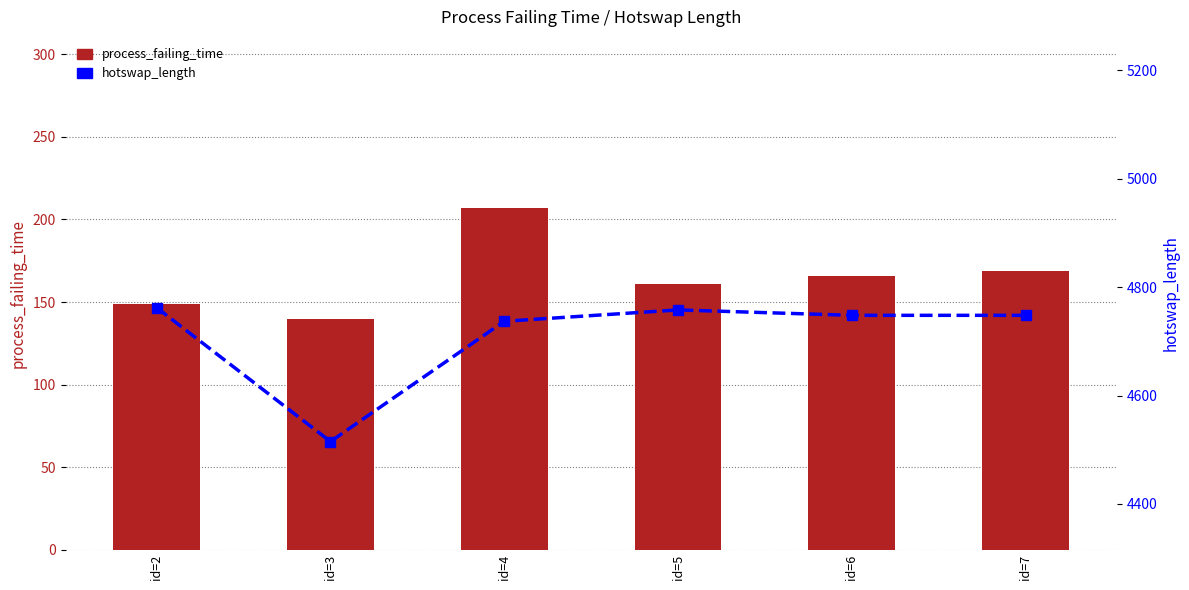

How many data points does each series have?

6